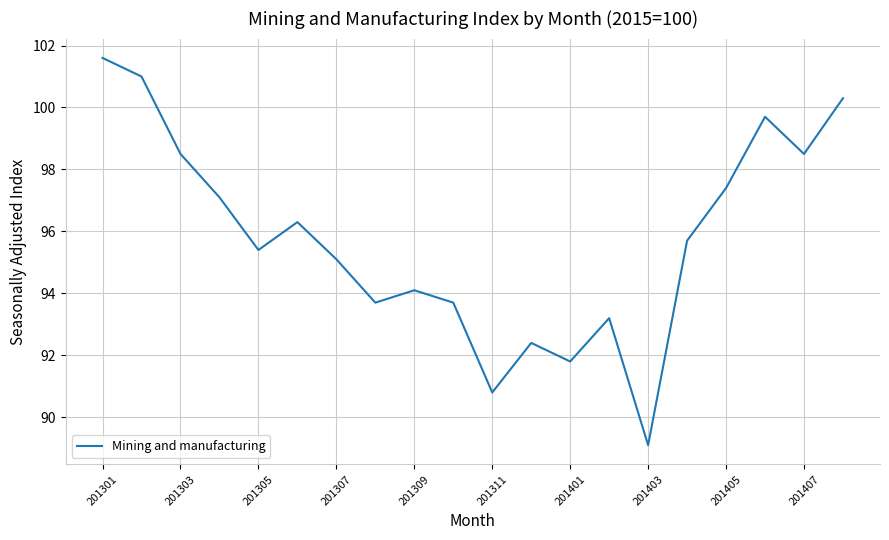

What is the average value?

95.8